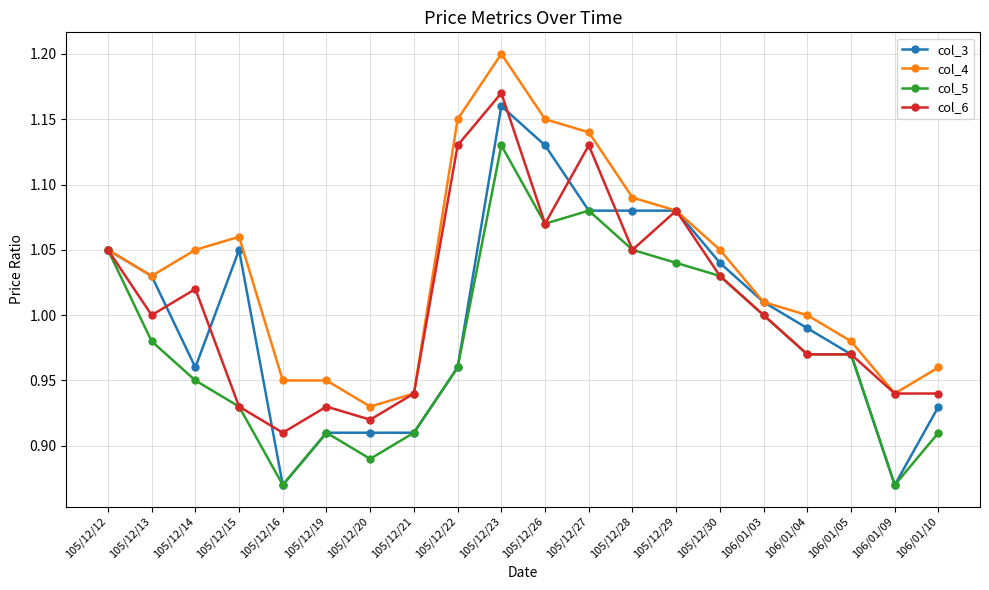

What is the label of the 19th point from the left?

106/01/09